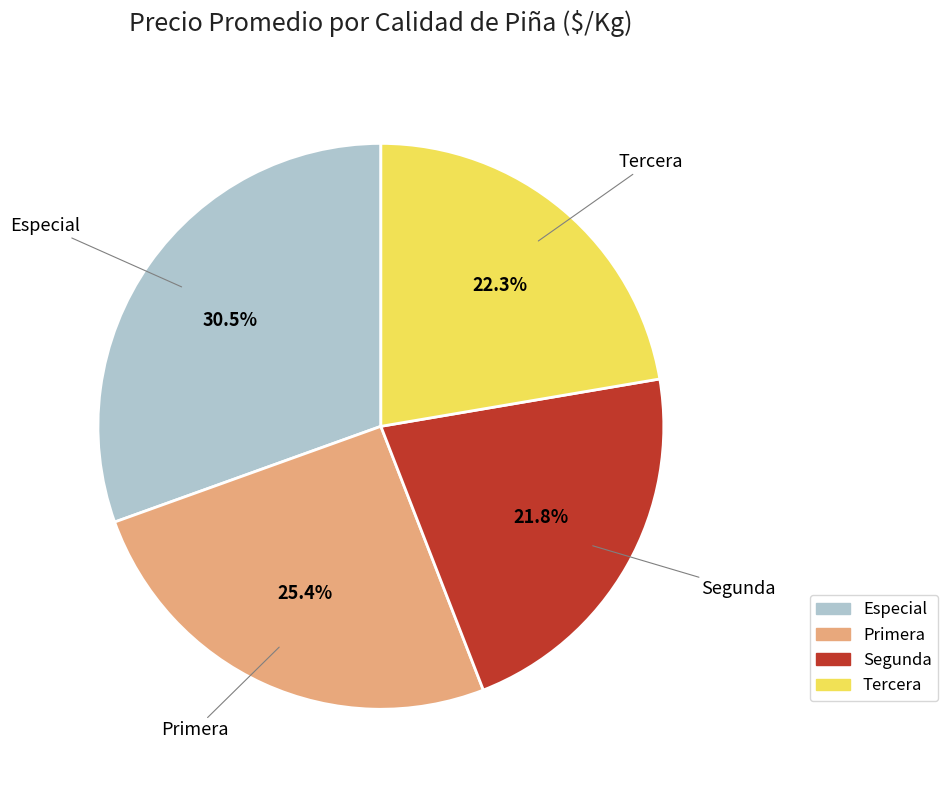

The Segunda slice represents 17% of the pie. True or false?

False